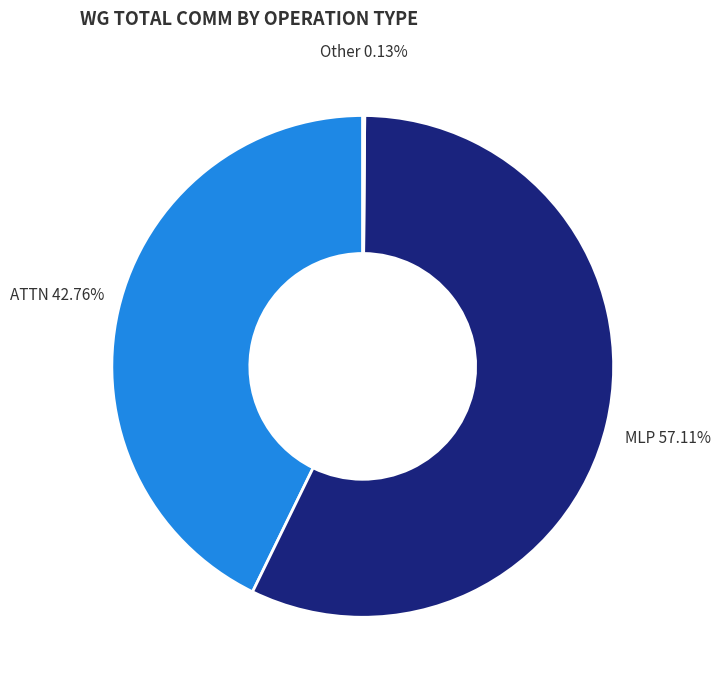

Is there any slice that represents more than half of the pie?

Yes